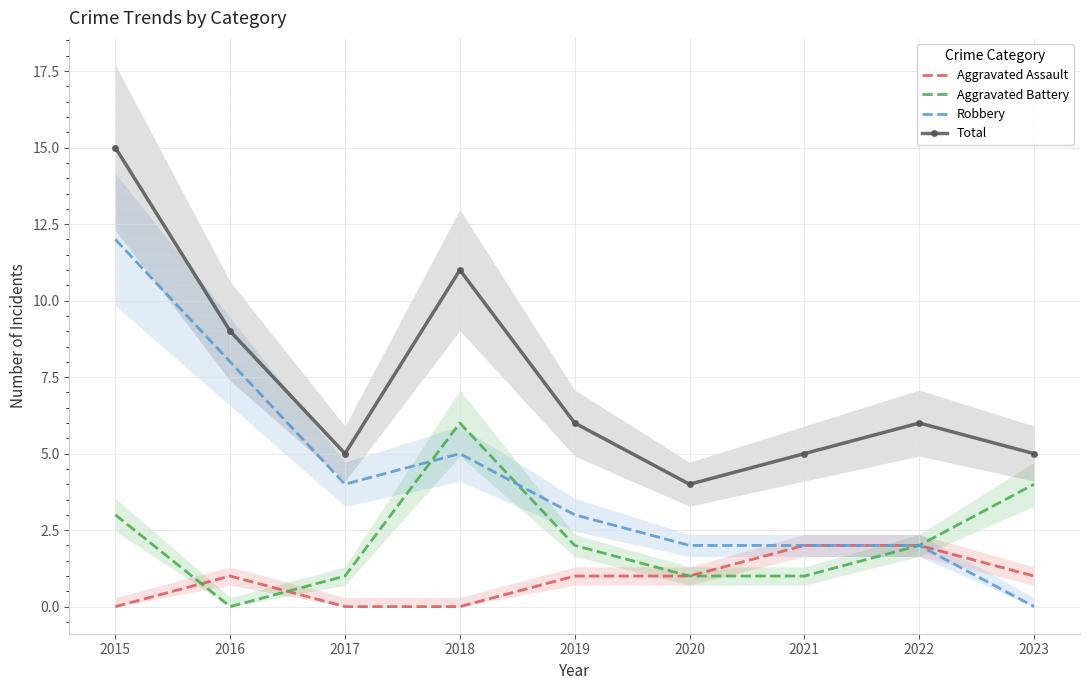

What is the difference between the maximum and minimum values in the Aggravated Battery series?

6